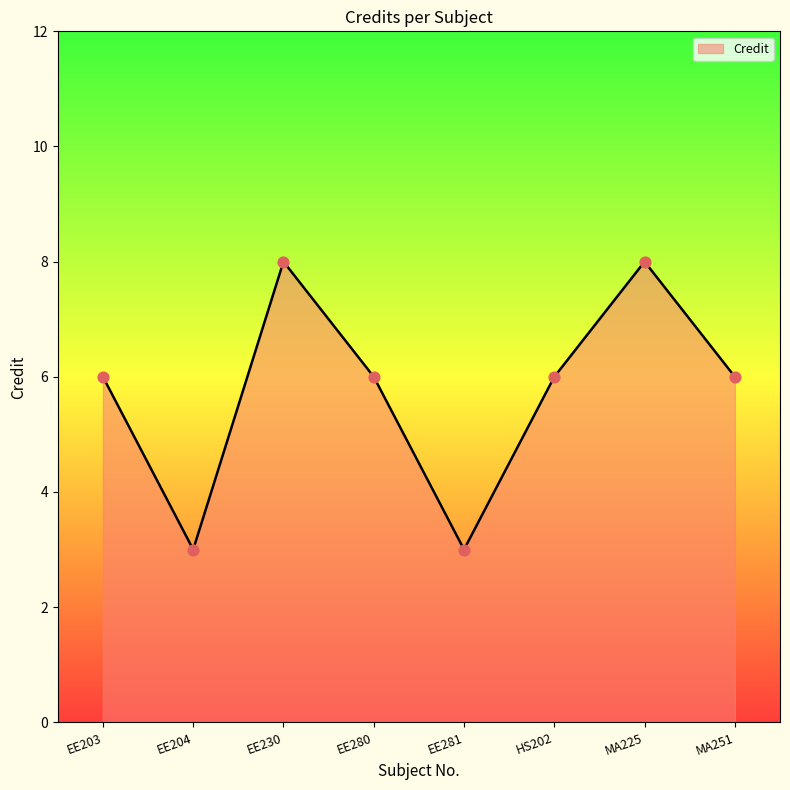

What is the change in value from EE204 to MA251?

+3